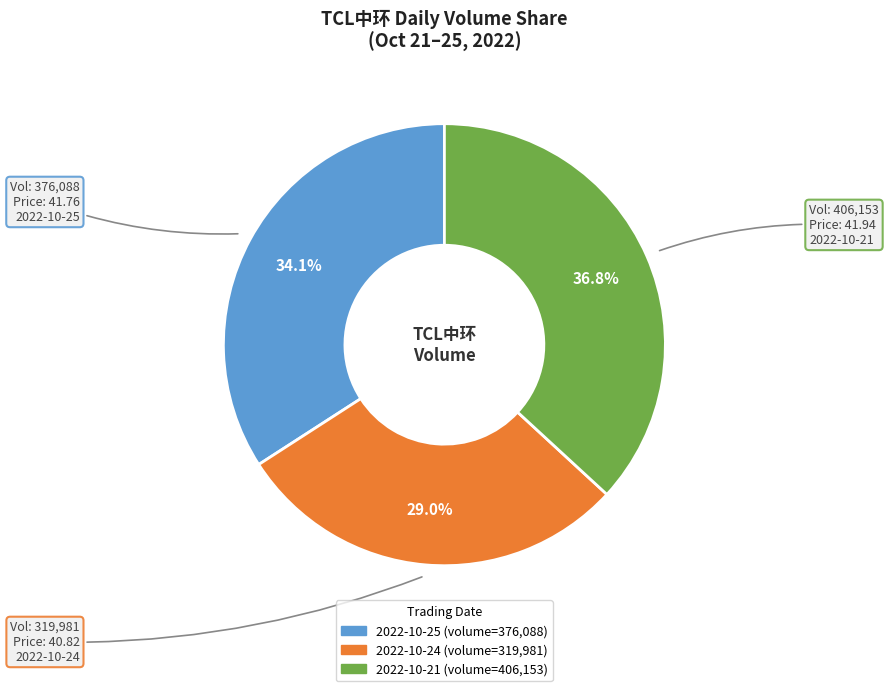

Which has a higher value, 2022-10-21 or 2022-10-25?

2022-10-21